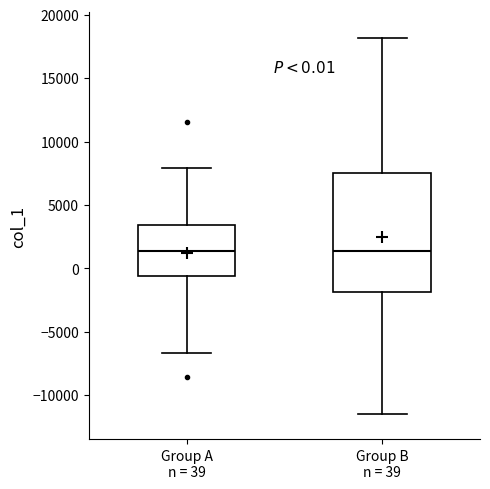

Which box is the tallest, from its lower edge to its upper edge?

Group B n = 39